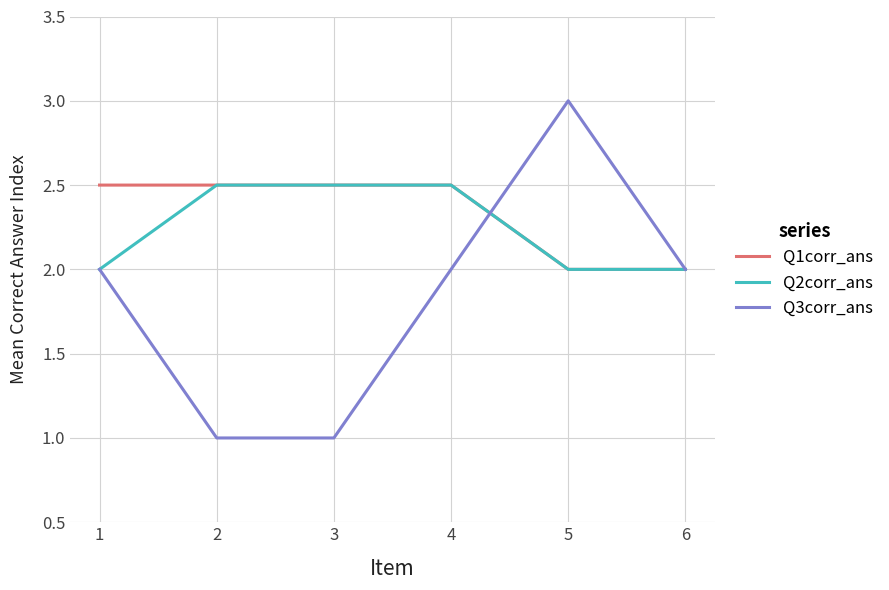

What is the total value across all series at 1?

6.5